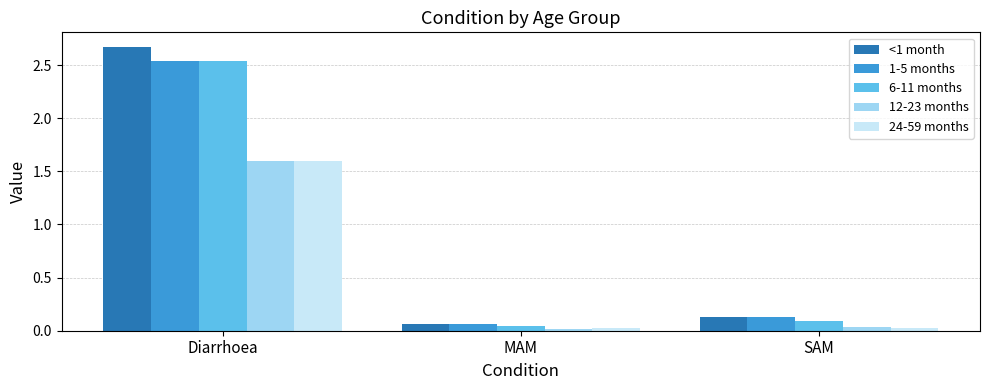

Which series has the widest spread of values?

<1 month